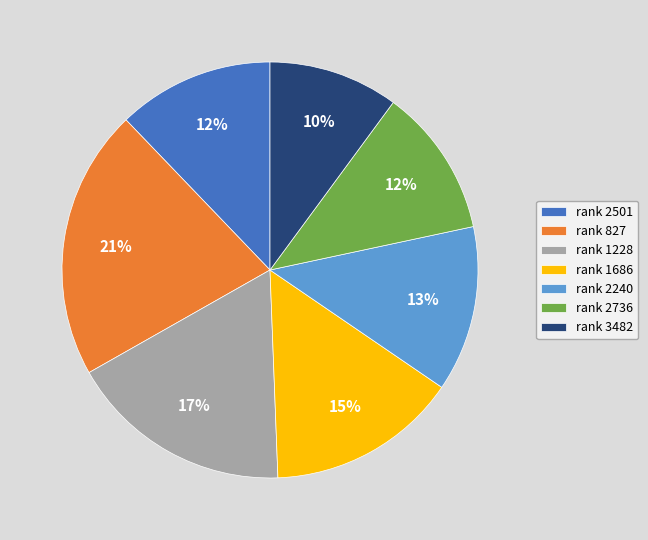

Is there any slice that represents more than half of the pie?

No